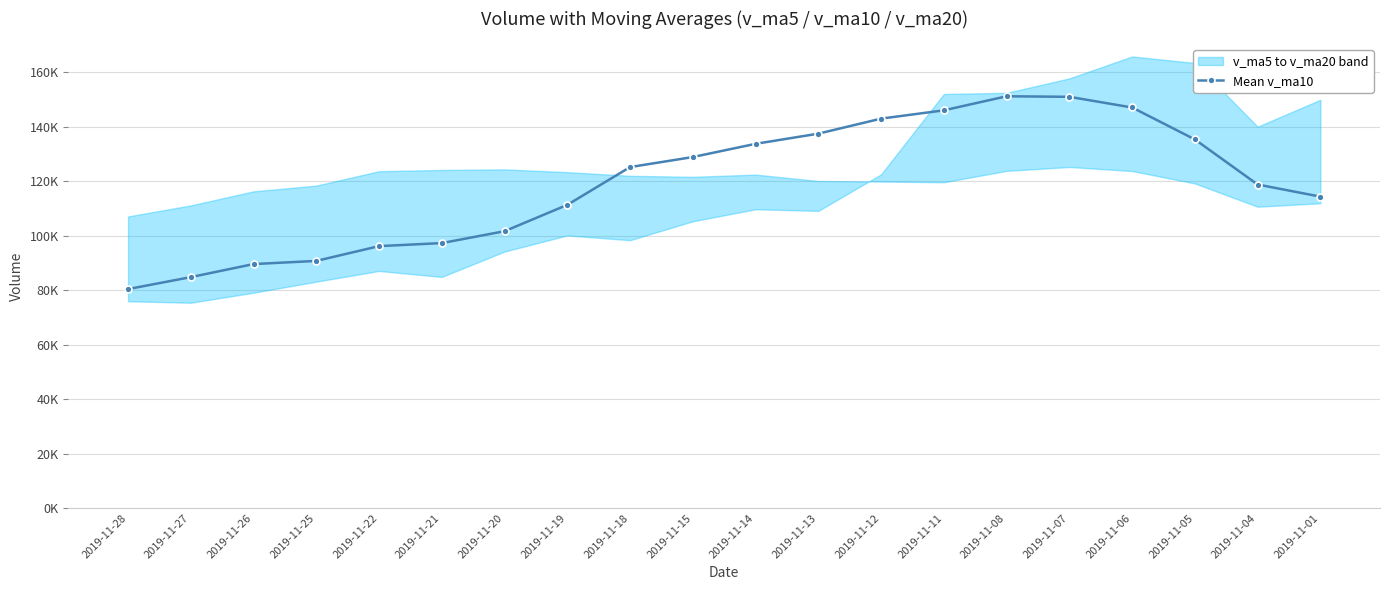

What is the minimum value shown in the chart?

80366.2